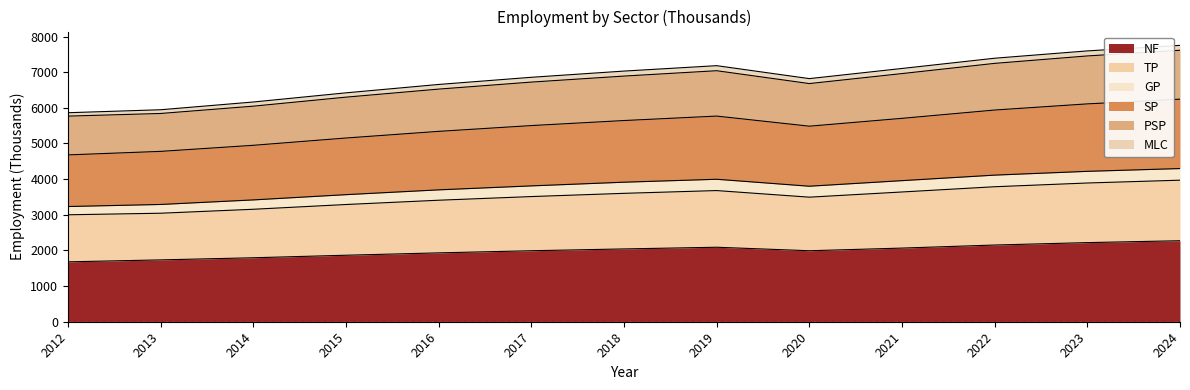

What is the lowest value of the NF series?

1680.0